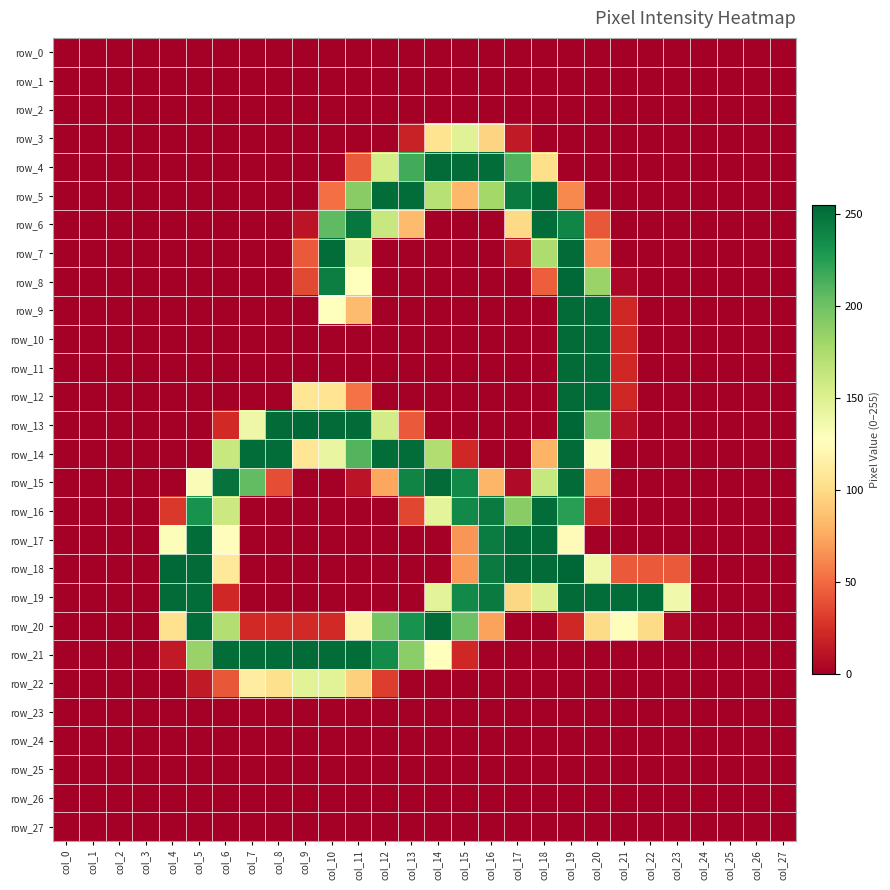

Reading left to right, what are all the values shown in this chart?

row_0: col_0=0	col_1=0	col_2=0	col_3=0	col_4=0	col_5=0	col_6=0	col_7=0	col_8=0	col_9=0	col_10=0	col_11=0	col_12=0	col_13=0	col_14=0	col_15=0	col_16=0	col_17=0	col_18=0	col_19=0	col_20=0	col_21=0	col_22=0	col_23=0	col_24=0	col_25=0	col_26=0	col_27=0
row_1: col_0=0	col_1=0	col_2=0	col_3=0	col_4=0	col_5=0	col_6=0	col_7=0	col_8=0	col_9=0	col_10=0	col_11=0	col_12=0	col_13=0	col_14=0	col_15=0	col_16=0	col_17=0	col_18=0	col_19=0	col_20=0	col_21=0	col_22=0	col_23=0	col_24=0	col_25=0	col_26=0	col_27=0
row_2: col_0=0	col_1=0	col_2=0	col_3=0	col_4=0	col_5=0	col_6=0	col_7=0	col_8=0	col_9=0	col_10=0	col_11=0	col_12=0	col_13=0	col_14=0	col_15=0	col_16=0	col_17=0	col_18=0	col_19=0	col_20=0	col_21=0	col_22=0	col_23=0	col_24=0	col_25=0	col_26=0	col_27=0
row_3: col_0=0	col_1=0	col_2=0	col_3=0	col_4=0	col_5=0	col_6=0	col_7=0	col_8=0	col_9=0	col_10=0	col_11=0	col_12=0	col_13=18	col_14=105	col_15=148	col_16=96	col_17=14	col_18=0	col_19=0	col_20=0	col_21=0	col_22=0	col_23=0	col_24=0	col_25=0	col_26=0	col_27=0
row_4: col_0=0	col_1=0	col_2=0	col_3=0	col_4=0	col_5=0	col_6=0	col_7=0	col_8=0	col_9=0	col_10=0	col_11=43	col_12=155	col_13=216	col_14=253	col_15=252	col_16=252	col_17=211	col_18=102	col_19=0	col_20=0	col_21=0	col_22=0	col_23=0	col_24=0	col_25=0	col_26=0	col_27=0
row_5: col_0=0	col_1=0	col_2=0	col_3=0	col_4=0	col_5=0	col_6=0	col_7=0	col_8=0	col_9=0	col_10=52	col_11=190	col_12=252	col_13=252	col_14=170	col_15=82	col_16=179	col_17=245	col_18=252	col_19=62	col_20=0	col_21=0	col_22=0	col_23=0	col_24=0	col_25=0	col_26=0	col_27=0
row_6: col_0=0	col_1=0	col_2=0	col_3=0	col_4=0	col_5=0	col_6=0	col_7=0	col_8=0	col_9=11	col_10=206	col_11=247	col_12=162	col_13=84	col_14=0	col_15=0	col_16=0	col_17=99	col_18=252	col_19=239	col_20=42	col_21=0	col_22=0	col_23=0	col_24=0	col_25=0	col_26=0	col_27=0
row_7: col_0=0	col_1=0	col_2=0	col_3=0	col_4=0	col_5=0	col_6=0	col_7=0	col_8=0	col_9=43	col_10=252	col_11=143	col_12=0	col_13=0	col_14=0	col_15=0	col_16=0	col_17=11	col_18=174	col_19=253	col_20=63	col_21=0	col_22=0	col_23=0	col_24=0	col_25=0	col_26=0	col_27=0
row_8: col_0=0	col_1=0	col_2=0	col_3=0	col_4=0	col_5=0	col_6=0	col_7=0	col_8=0	col_9=36	col_10=243	col_11=127	col_12=0	col_13=0	col_14=0	col_15=0	col_16=0	col_17=0	col_18=45	col_19=254	col_20=183	col_21=4	col_22=0	col_23=0	col_24=0	col_25=0	col_26=0	col_27=0
row_9: col_0=0	col_1=0	col_2=0	col_3=0	col_4=0	col_5=0	col_6=0	col_7=0	col_8=0	col_9=0	col_10=127	col_11=84	col_12=0	col_13=0	col_14=0	col_15=0	col_16=0	col_17=0	col_18=0	col_19=253	col_20=252	col_21=21	col_22=0	col_23=0	col_24=0	col_25=0	col_26=0	col_27=0
row_10: col_0=0	col_1=0	col_2=0	col_3=0	col_4=0	col_5=0	col_6=0	col_7=0	col_8=0	col_9=0	col_10=0	col_11=0	col_12=0	col_13=0	col_14=0	col_15=0	col_16=0	col_17=0	col_18=0	col_19=253	col_20=252	col_21=21	col_22=0	col_23=0	col_24=0	col_25=0	col_26=0	col_27=0
row_11: col_0=0	col_1=0	col_2=0	col_3=0	col_4=0	col_5=0	col_6=0	col_7=0	col_8=0	col_9=0	col_10=0	col_11=0	col_12=0	col_13=0	col_14=0	col_15=0	col_16=0	col_17=0	col_18=0	col_19=253	col_20=252	col_21=21	col_22=0	col_23=0	col_24=0	col_25=0	col_26=0	col_27=0
row_12: col_0=0	col_1=0	col_2=0	col_3=0	col_4=0	col_5=0	col_6=0	col_7=0	col_8=0	col_9=107	col_10=106	col_11=53	col_12=0	col_13=0	col_14=0	col_15=0	col_16=0	col_17=0	col_18=0	col_19=253	col_20=252	col_21=21	col_22=0	col_23=0	col_24=0	col_25=0	col_26=0	col_27=0
row_13: col_0=0	col_1=0	col_2=0	col_3=0	col_4=0	col_5=0	col_6=22	col_7=139	col_8=253	col_9=254	col_10=253	col_11=253	col_12=156	col_13=43	col_14=0	col_15=0	col_16=0	col_17=0	col_18=0	col_19=255	col_20=204	col_21=9	col_22=0	col_23=0	col_24=0	col_25=0	col_26=0	col_27=0
row_14: col_0=0	col_1=0	col_2=0	col_3=0	col_4=0	col_5=0	col_6=162	col_7=252	col_8=252	col_9=107	col_10=142	col_11=210	col_12=252	col_13=252	col_14=173	col_15=21	col_16=0	col_17=0	col_18=80	col_19=253	col_20=132	col_21=0	col_22=0	col_23=0	col_24=0	col_25=0	col_26=0	col_27=0
row_15: col_0=0	col_1=0	col_2=0	col_3=0	col_4=0	col_5=131	col_6=249	col_7=205	col_8=38	col_9=0	col_10=0	col_11=11	col_12=74	col_13=240	col_14=253	col_15=237	col_16=81	col_17=6	col_18=162	col_19=253	col_20=63	col_21=0	col_22=0	col_23=0	col_24=0	col_25=0	col_26=0	col_27=0
row_16: col_0=0	col_1=0	col_2=0	col_3=0	col_4=29	col_5=232	col_6=160	col_7=0	col_8=0	col_9=0	col_10=0	col_11=0	col_12=0	col_13=35	col_14=145	col_15=237	col_16=245	col_17=190	col_18=252	col_19=225	col_20=21	col_21=0	col_22=0	col_23=0	col_24=0	col_25=0	col_26=0	col_27=0
row_17: col_0=0	col_1=0	col_2=0	col_3=0	col_4=130	col_5=252	col_6=126	col_7=0	col_8=0	col_9=0	col_10=0	col_11=0	col_12=0	col_13=0	col_14=0	col_15=67	col_16=244	col_17=252	col_18=252	col_19=124	col_20=0	col_21=0	col_22=0	col_23=0	col_24=0	col_25=0	col_26=0	col_27=0
row_18: col_0=0	col_1=0	col_2=0	col_3=0	col_4=254	col_5=253	col_6=109	col_7=0	col_8=0	col_9=0	col_10=0	col_11=0	col_12=0	col_13=0	col_14=0	col_15=68	col_16=245	col_17=253	col_18=253	col_19=255	col_20=138	col_21=43	col_22=43	col_23=43	col_24=0	col_25=0	col_26=0	col_27=0
row_19: col_0=0	col_1=0	col_2=0	col_3=0	col_4=253	col_5=252	col_6=21	col_7=0	col_8=0	col_9=0	col_10=0	col_11=0	col_12=0	col_13=0	col_14=146	col_15=237	col_16=245	col_17=98	col_18=150	col_19=253	col_20=252	col_21=252	col_22=252	col_23=137	col_24=0	col_25=0	col_26=0	col_27=0
row_20: col_0=0	col_1=0	col_2=0	col_3=0	col_4=104	col_5=252	col_6=172	col_7=22	col_8=22	col_9=22	col_10=22	col_11=119	col_12=197	col_13=232	col_14=253	col_15=201	col_16=72	col_17=0	col_18=0	col_19=21	col_20=100	col_21=126	col_22=100	col_23=4	col_24=0	col_25=0	col_26=0	col_27=0
row_21: col_0=0	col_1=0	col_2=0	col_3=0	col_4=14	col_5=184	col_6=252	col_7=252	col_8=252	col_9=253	col_10=252	col_11=252	col_12=236	col_13=189	col_14=128	col_15=21	col_16=0	col_17=0	col_18=0	col_19=0	col_20=0	col_21=0	col_22=0	col_23=0	col_24=0	col_25=0	col_26=0	col_27=0
row_22: col_0=0	col_1=0	col_2=0	col_3=0	col_4=0	col_5=14	col_6=42	col_7=113	col_8=103	col_9=147	col_10=147	col_11=94	col_12=31	col_13=0	col_14=0	col_15=0	col_16=0	col_17=0	col_18=0	col_19=0	col_20=0	col_21=0	col_22=0	col_23=0	col_24=0	col_25=0	col_26=0	col_27=0
row_23: col_0=0	col_1=0	col_2=0	col_3=0	col_4=0	col_5=0	col_6=0	col_7=0	col_8=0	col_9=0	col_10=0	col_11=0	col_12=0	col_13=0	col_14=0	col_15=0	col_16=0	col_17=0	col_18=0	col_19=0	col_20=0	col_21=0	col_22=0	col_23=0	col_24=0	col_25=0	col_26=0	col_27=0
row_24: col_0=0	col_1=0	col_2=0	col_3=0	col_4=0	col_5=0	col_6=0	col_7=0	col_8=0	col_9=0	col_10=0	col_11=0	col_12=0	col_13=0	col_14=0	col_15=0	col_16=0	col_17=0	col_18=0	col_19=0	col_20=0	col_21=0	col_22=0	col_23=0	col_24=0	col_25=0	col_26=0	col_27=0
row_25: col_0=0	col_1=0	col_2=0	col_3=0	col_4=0	col_5=0	col_6=0	col_7=0	col_8=0	col_9=0	col_10=0	col_11=0	col_12=0	col_13=0	col_14=0	col_15=0	col_16=0	col_17=0	col_18=0	col_19=0	col_20=0	col_21=0	col_22=0	col_23=0	col_24=0	col_25=0	col_26=0	col_27=0
row_26: col_0=0	col_1=0	col_2=0	col_3=0	col_4=0	col_5=0	col_6=0	col_7=0	col_8=0	col_9=0	col_10=0	col_11=0	col_12=0	col_13=0	col_14=0	col_15=0	col_16=0	col_17=0	col_18=0	col_19=0	col_20=0	col_21=0	col_22=0	col_23=0	col_24=0	col_25=0	col_26=0	col_27=0
row_27: col_0=0	col_1=0	col_2=0	col_3=0	col_4=0	col_5=0	col_6=0	col_7=0	col_8=0	col_9=0	col_10=0	col_11=0	col_12=0	col_13=0	col_14=0	col_15=0	col_16=0	col_17=0	col_18=0	col_19=0	col_20=0	col_21=0	col_22=0	col_23=0	col_24=0	col_25=0	col_26=0	col_27=0